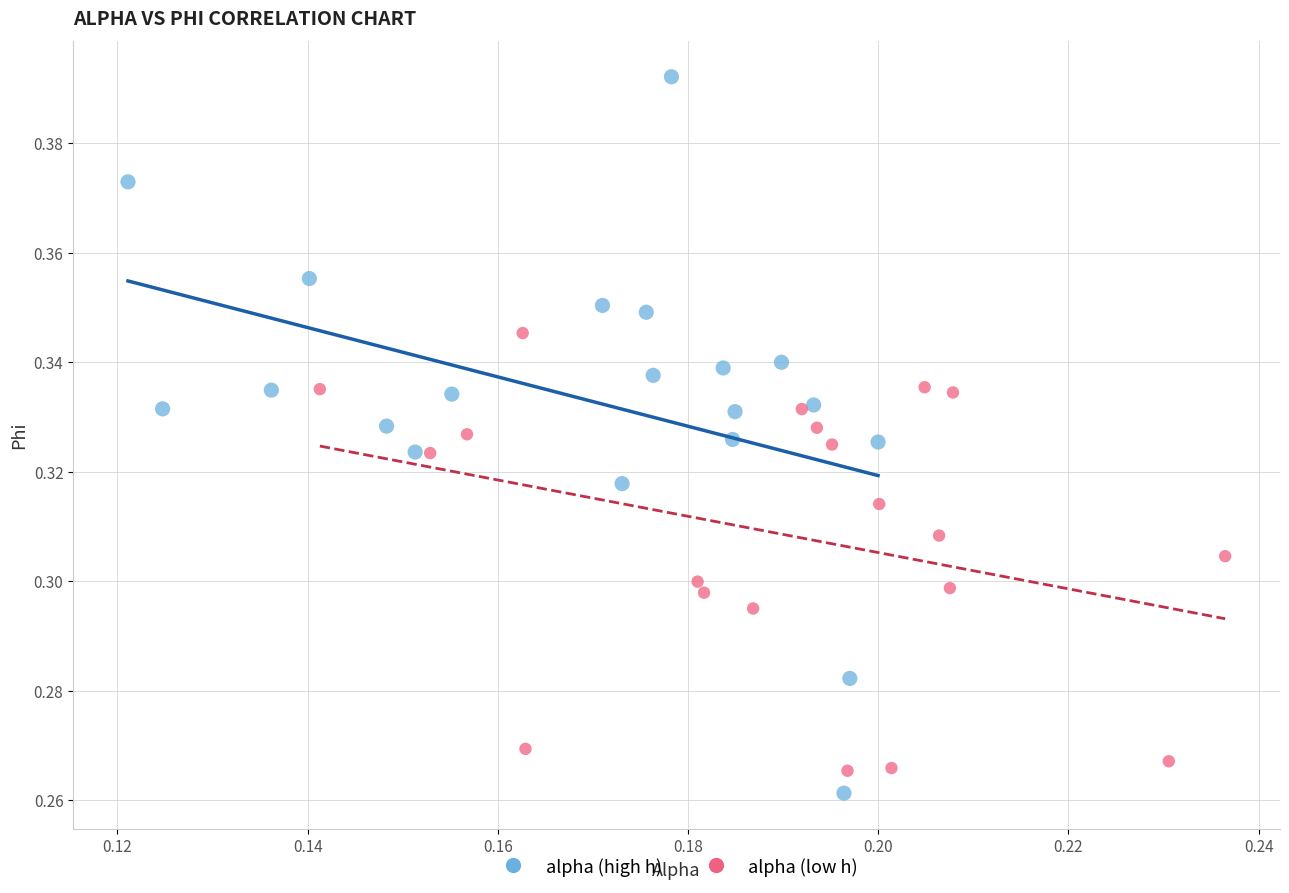

Which series has the widest spread of Y values?

alpha (high h)